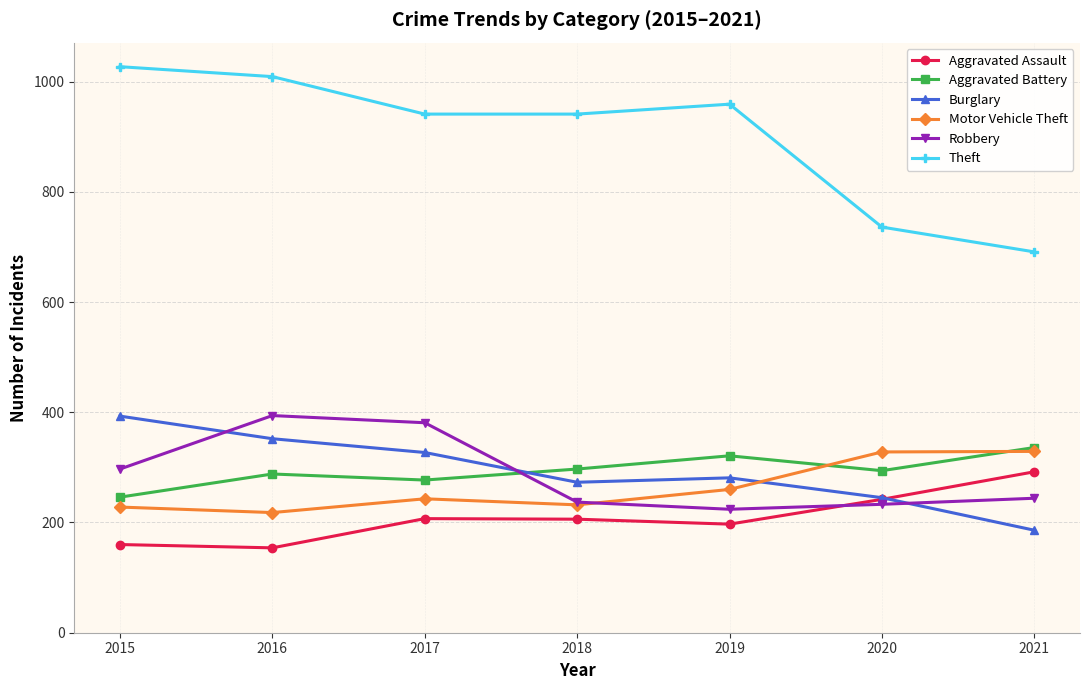

In Aggravated Assault, how many points are higher than both neighbors (excluding endpoints)?

1